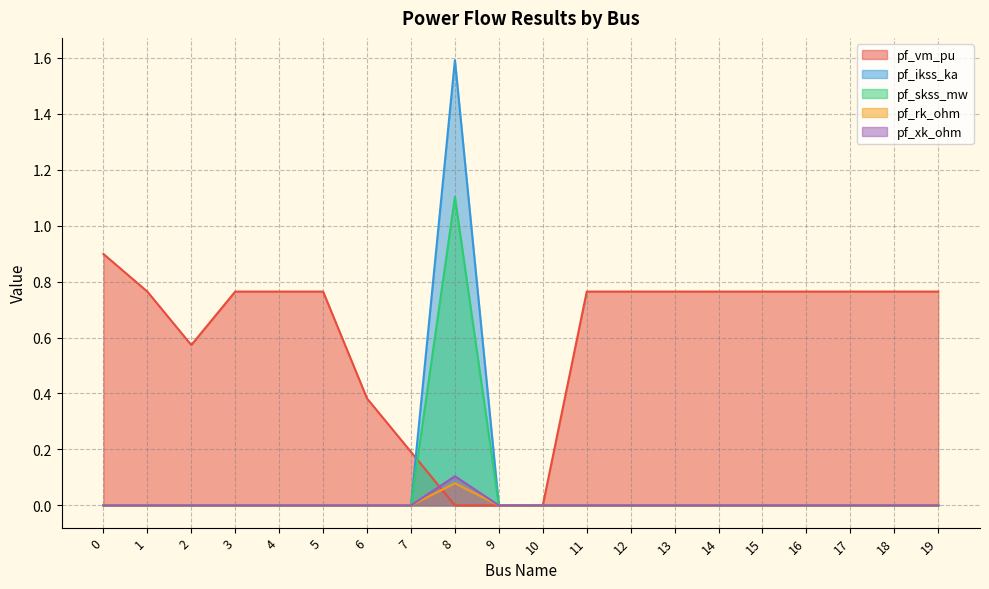

Which series has the largest total across all categories?

pf_vm_pu